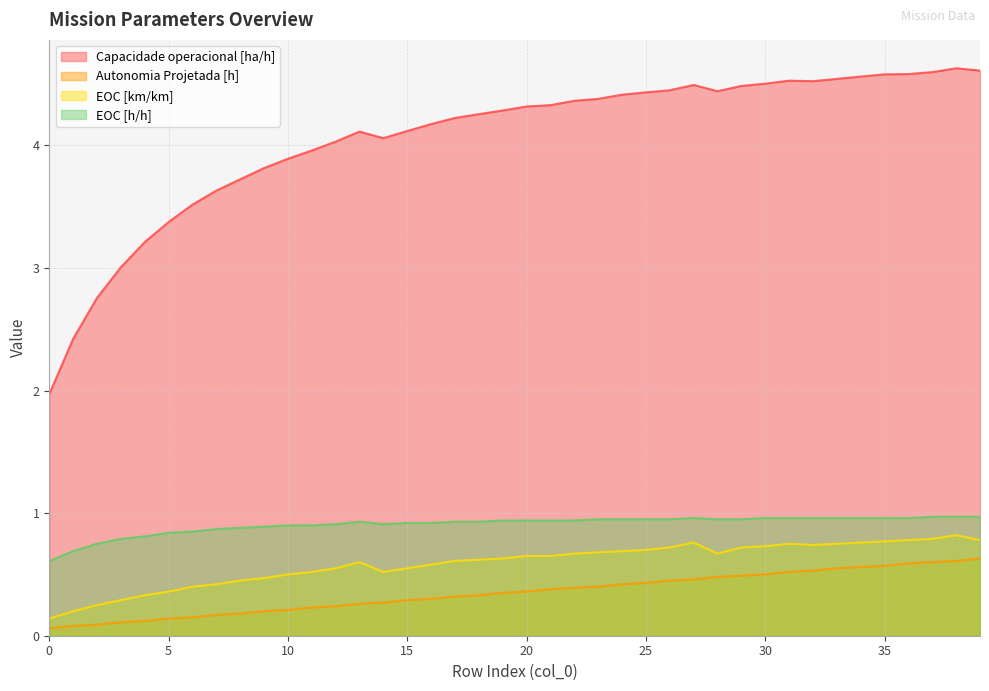

List the labels in order of EOC [km/km] value, largest first.

38, 37, 36, 39, 35, 27, 34, 31, 33, 32, 30, 26, 29, 25, 24, 23, 22, 28, 20, 21, 19, 18, 17, 13, 16, 12, 15, 11, 14, 10, 9, 8, 7, 6, 5, 4, 3, 2, 1, 0